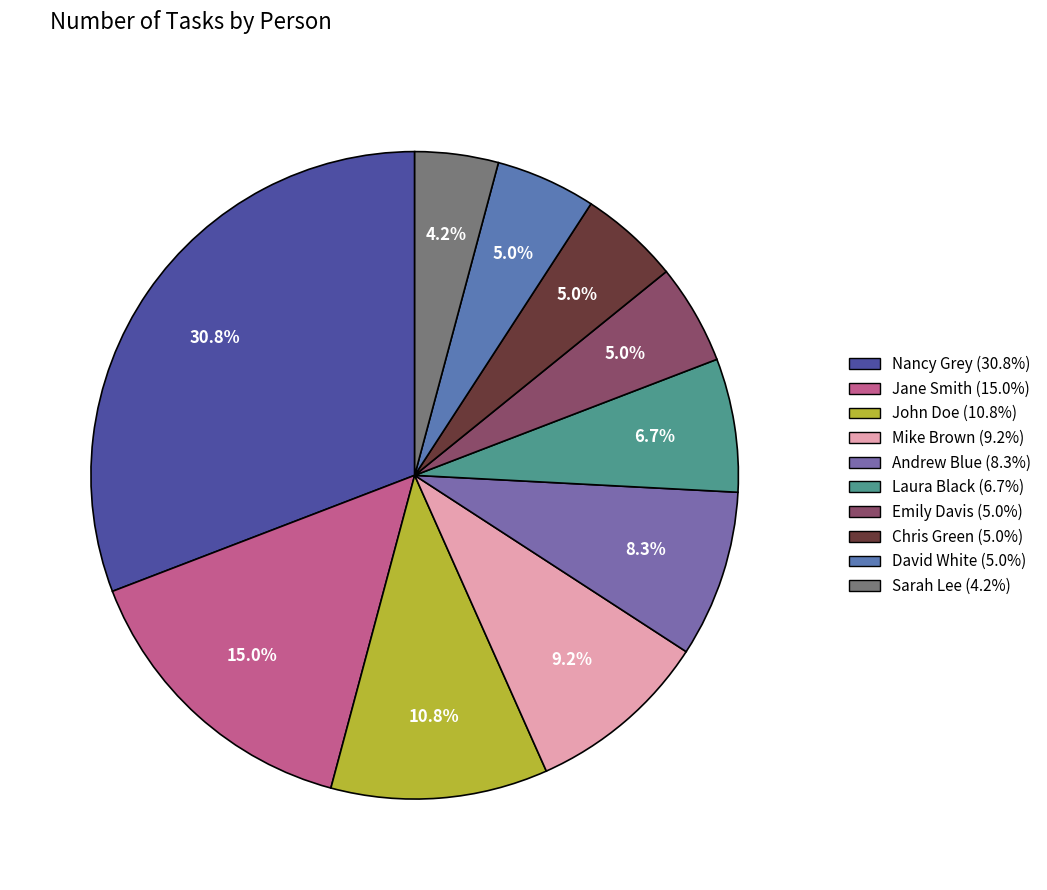

The Nancy Grey slice represents 31% of the pie. True or false?

True